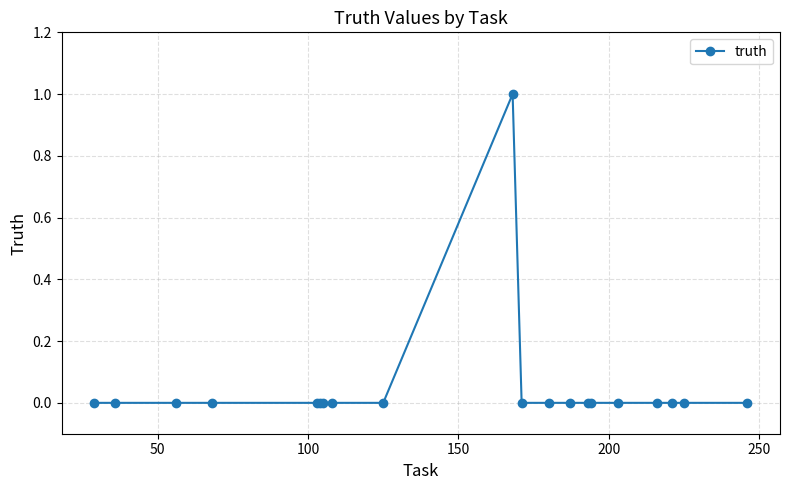

Reading left to right, list all the values displayed in this chart.

0	0	0	0	0	0	0	0	0	1	0	0	0	0	0	0	0	0	0	0